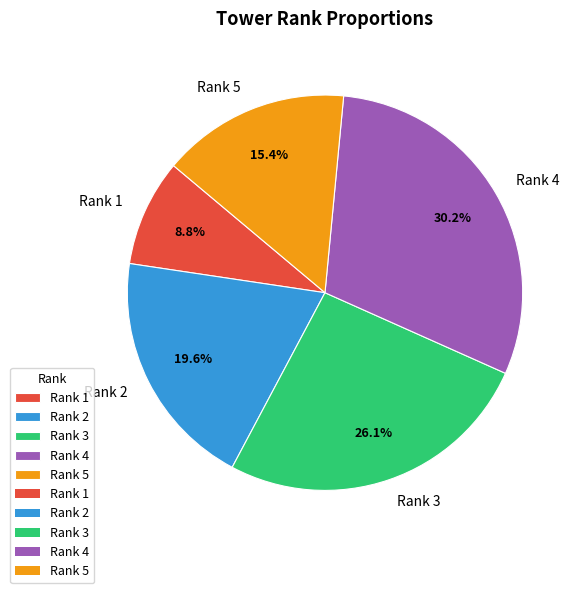

To the nearest percent, what is the combined percentage of Rank 1 and Rank 4?

39%